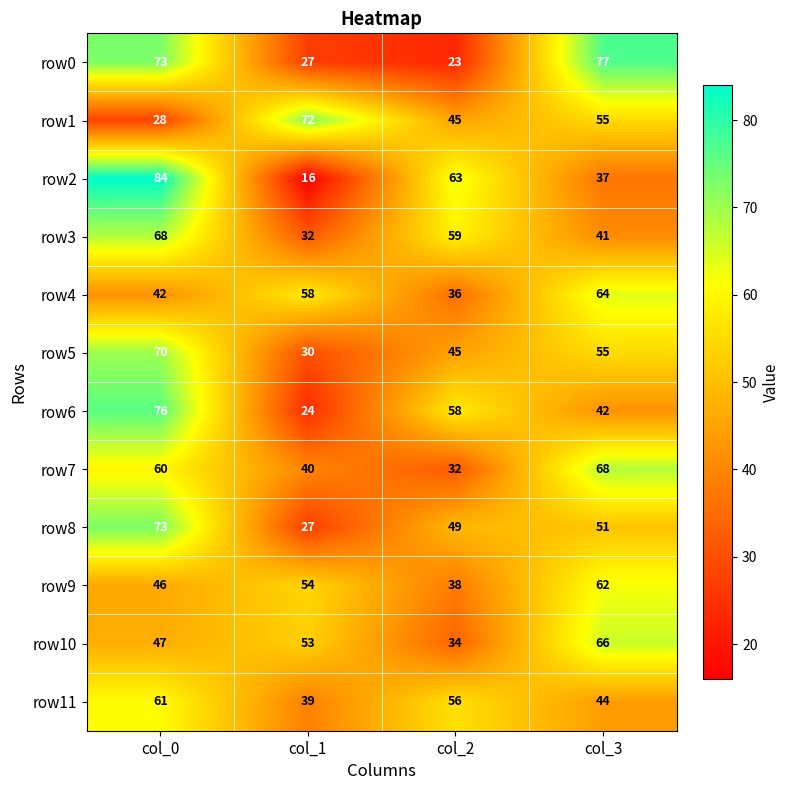

List the labels in order of row11 value, largest first.

col_0, col_2, col_3, col_1